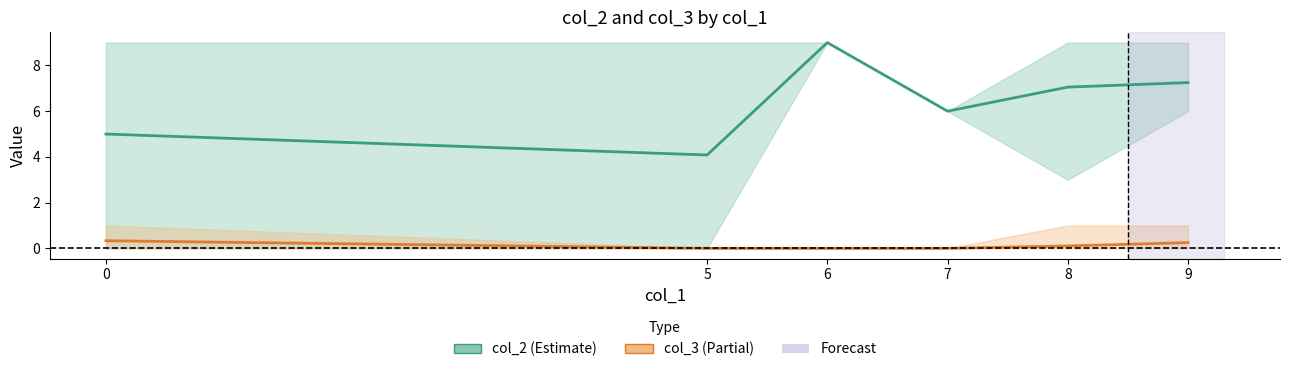

Between 6 and 9, which is larger?

6